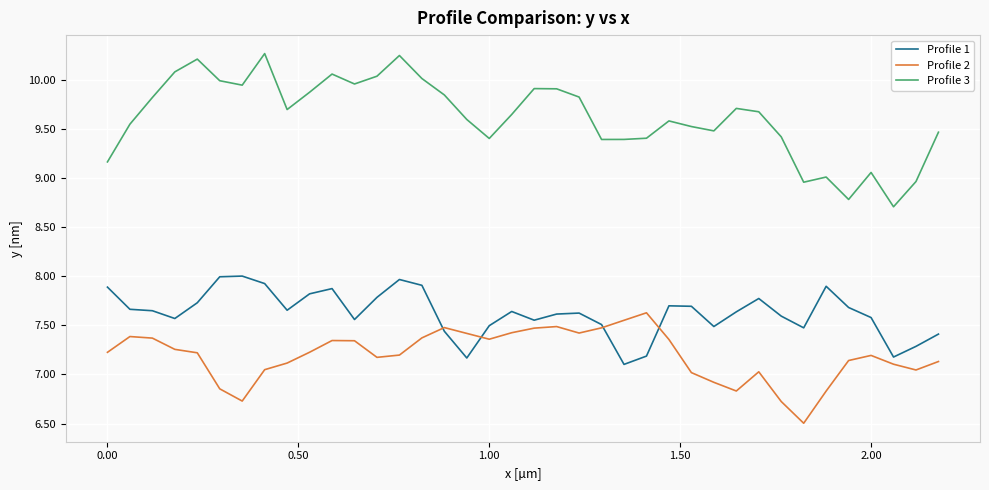

What are all the series names shown in the legend?

Profile 1, Profile 2, Profile 3